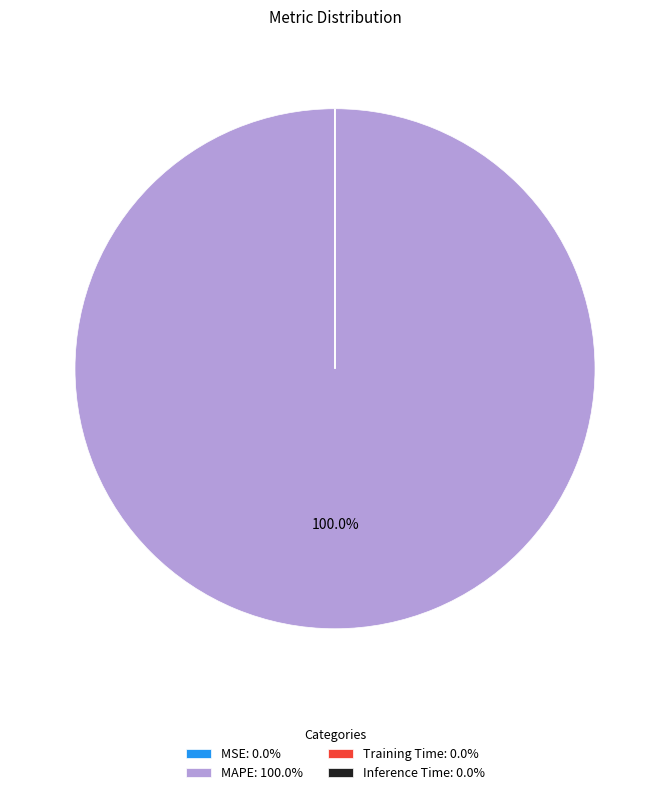

To the nearest percent, what is the difference between the largest and smallest slice percentages?

100%